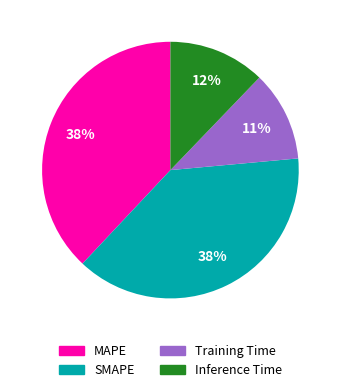

The MAPE slice represents 50% of the pie. True or false?

False